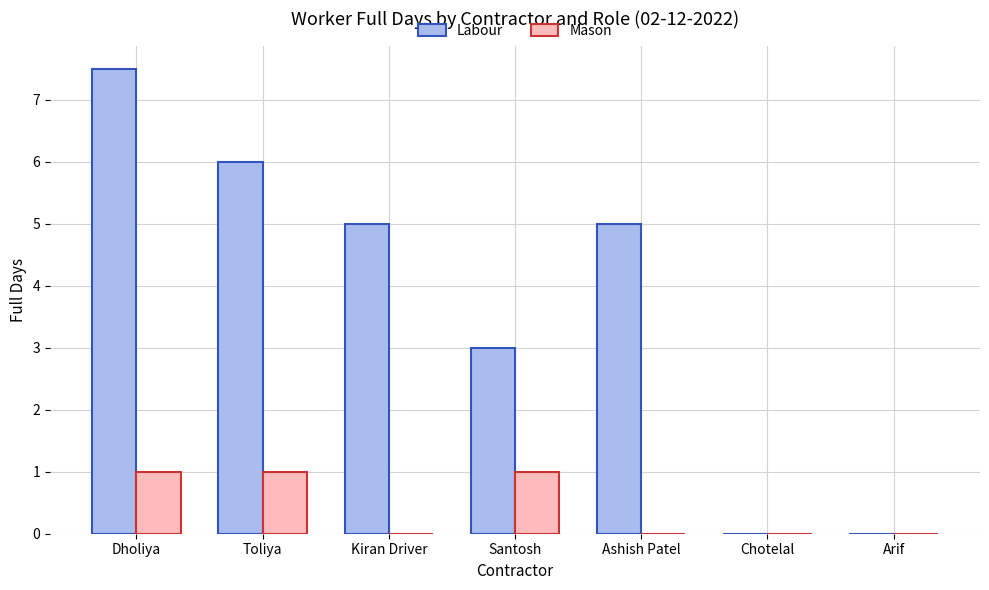

What is the greatest value displayed?

7.5